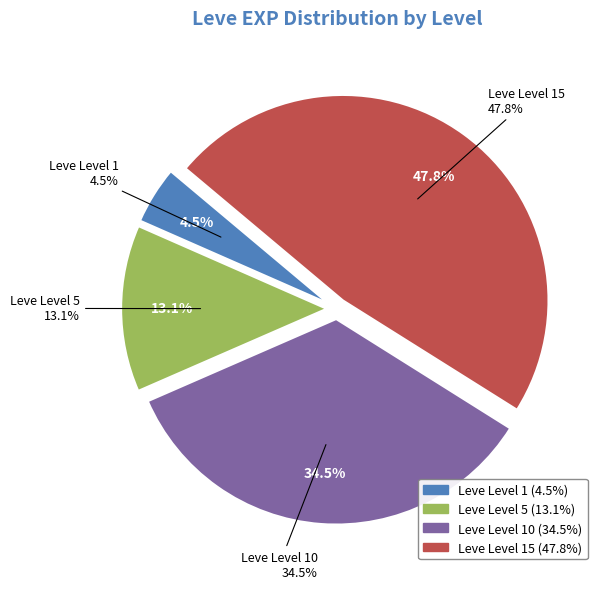

Which category has the biggest portion of the pie?

15